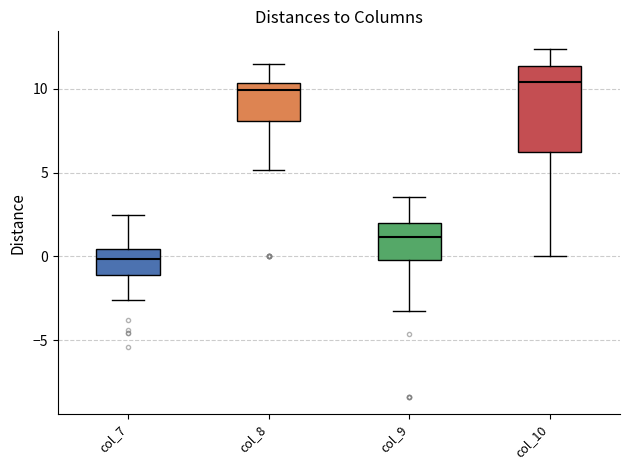

Reading left to right, transcribe this box plot: for each box, give where its median line is, the range the box spans, and where its two whiskers end, as read against the y-axis. The values are not printed on the chart, so give them approximately, as read against the axis.

col_7: median 0.0, box -1.0 to 0.5, whiskers -2.5 to 2.5
col_8: median 10.0, box 8.0 to 10.5, whiskers 5.0 to 11.5
col_9: median 1.0, box 0.0 to 2.0, whiskers -3.5 to 3.5
col_10: median 10.5, box 6.0 to 11.5, whiskers 0.0 to 12.5